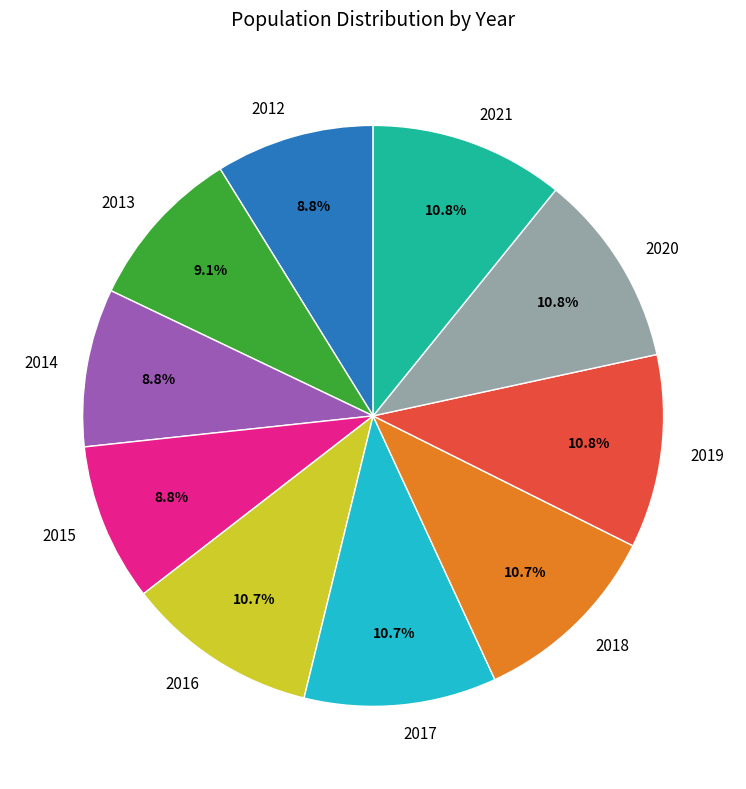

To the nearest percent, what percentage of the pie is 2014?

9%